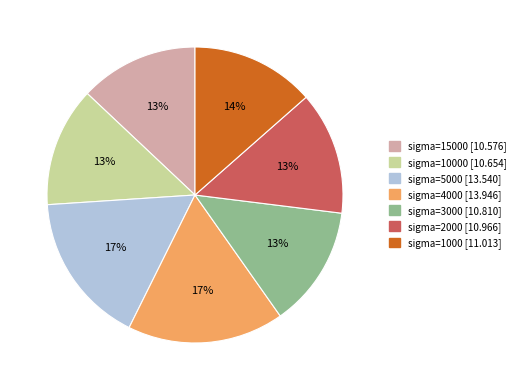

To the nearest percent, what is the difference between the largest and smallest slice percentages?

4%